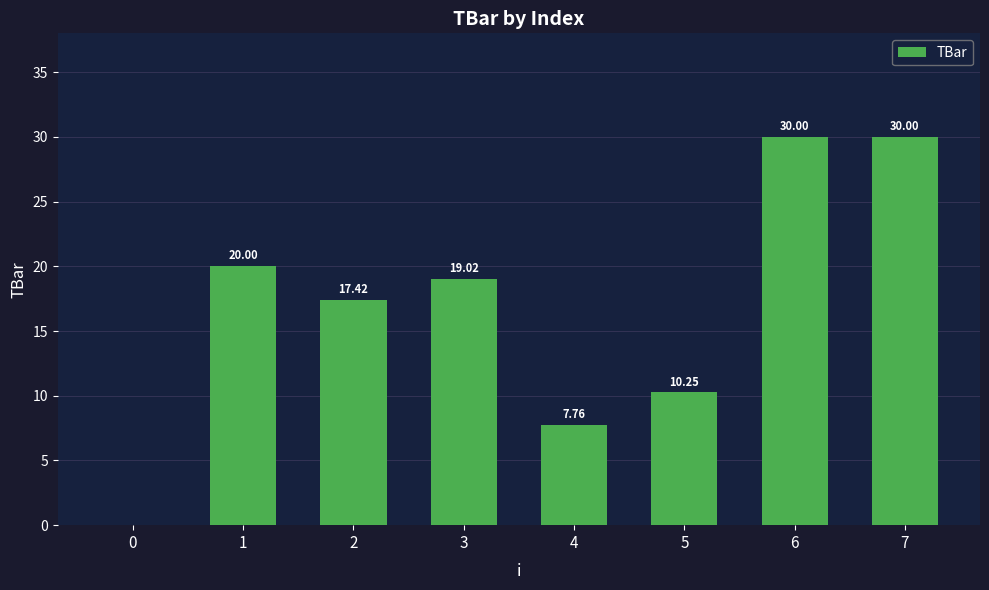

What is the ratio of the value at 2 to the value at 5?

1.7